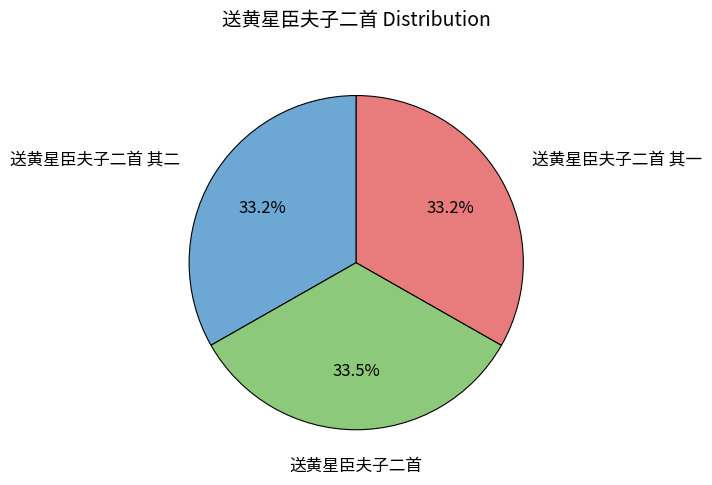

How many segments does this pie chart have?

3